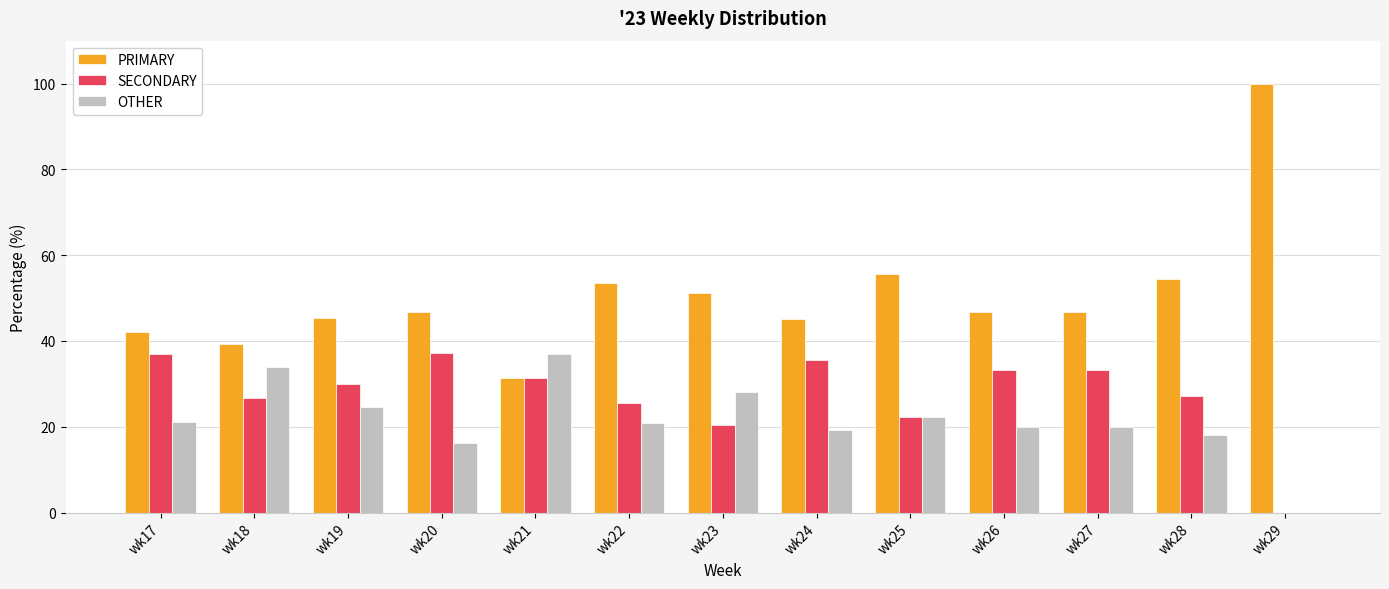

What is the sum of all OTHER values?

281.7